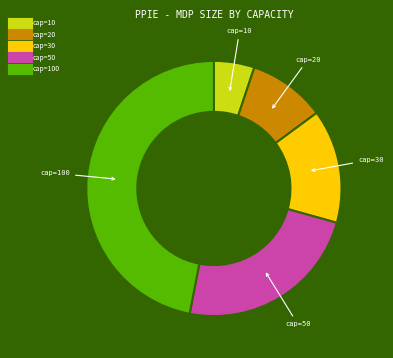

Does any single category account for the majority?

No